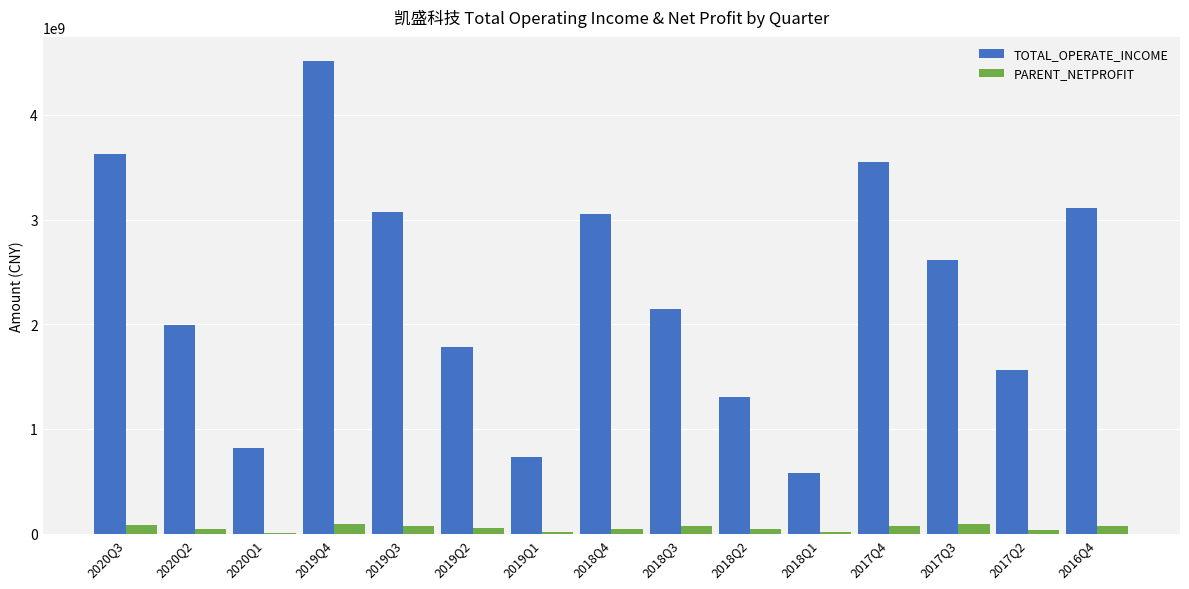

Which label corresponds to the largest value in the chart?

2019Q4